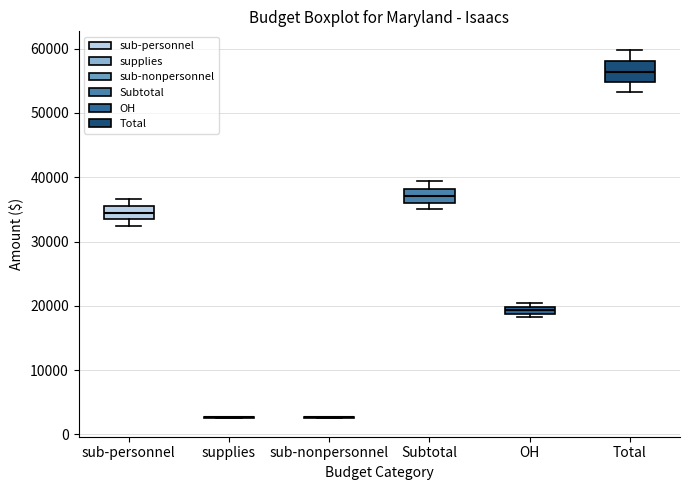

Which box is the tallest, from its lower edge to its upper edge?

Total